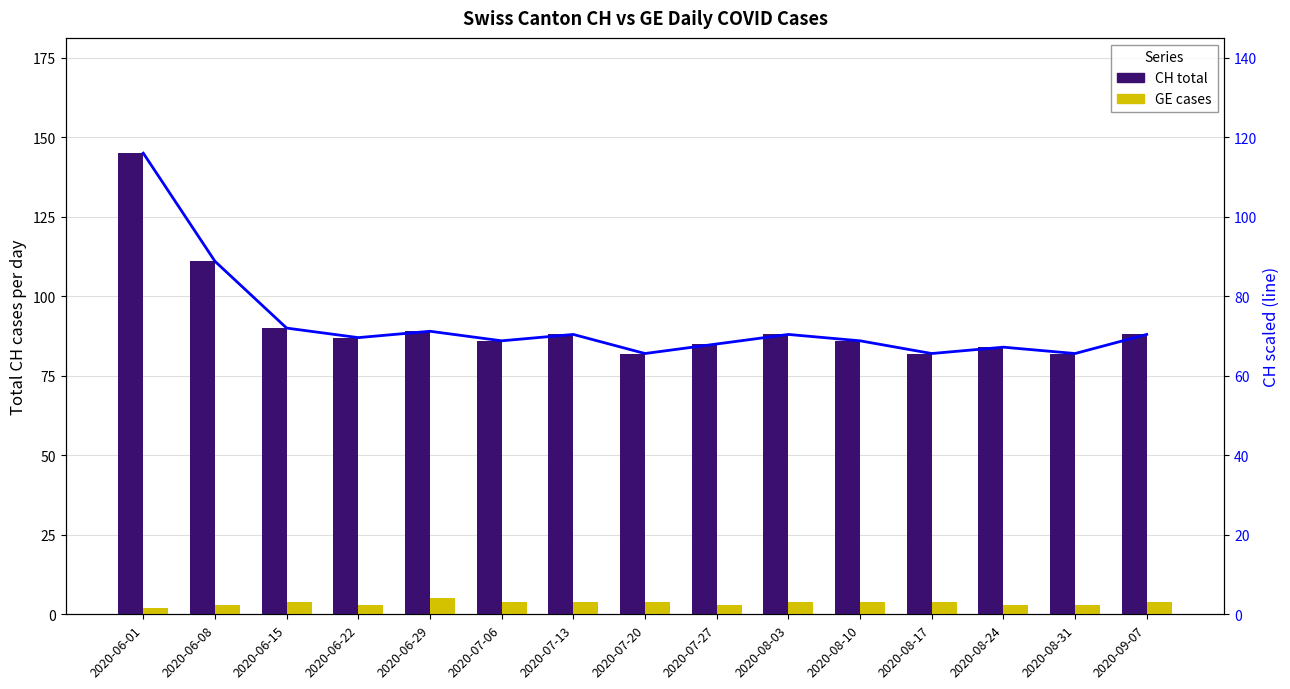

Reading left to right, list all the values displayed in this chart.

CH total: 2020-06-01=145.0	2020-06-08=111.0	2020-06-15=90.0	2020-06-22=87.0	2020-06-29=89.0	2020-07-06=86.0	2020-07-13=88.0	2020-07-20=82.0	2020-07-27=85.0	2020-08-03=88.0	2020-08-10=86.0	2020-08-17=82.0	2020-08-24=84.0	2020-08-31=82.0	2020-09-07=88.0
GE cases: 2020-06-01=2.0	2020-06-08=3.0	2020-06-15=4.0	2020-06-22=3.0	2020-06-29=5.0	2020-07-06=4.0	2020-07-13=4.0	2020-07-20=4.0	2020-07-27=3.0	2020-08-03=4.0	2020-08-10=4.0	2020-08-17=4.0	2020-08-24=3.0	2020-08-31=3.0	2020-09-07=4.0
CH scaled: 2020-06-01=116.0	2020-06-08=88.8	2020-06-15=72.0	2020-06-22=69.6	2020-06-29=71.2	2020-07-06=68.8	2020-07-13=70.4	2020-07-20=65.6	2020-07-27=68.0	2020-08-03=70.4	2020-08-10=68.8	2020-08-17=65.6	2020-08-24=67.2	2020-08-31=65.6	2020-09-07=70.4